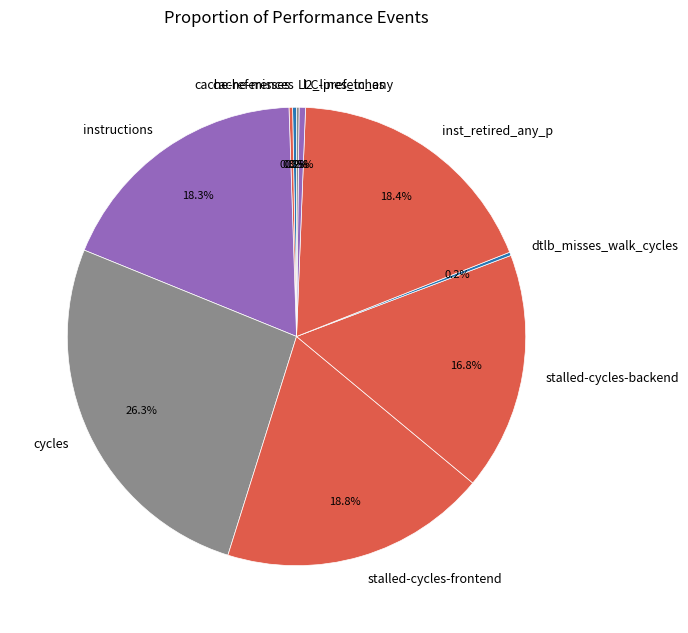

What percentage is the cycles slice, to the nearest percent?

26%